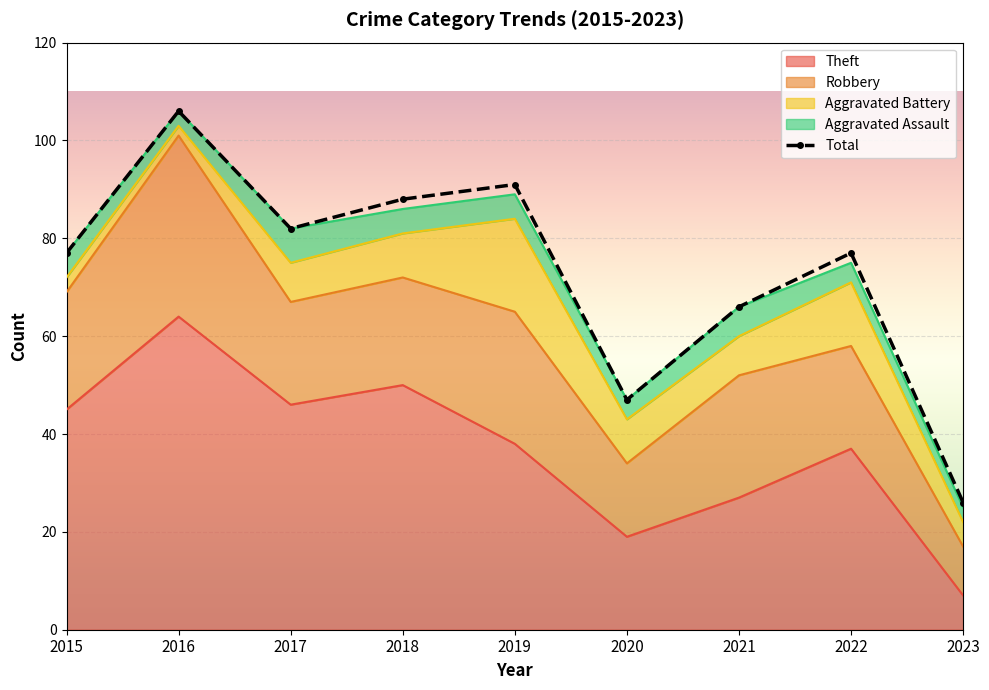

What is the difference between the maximum and second lowest values?

59